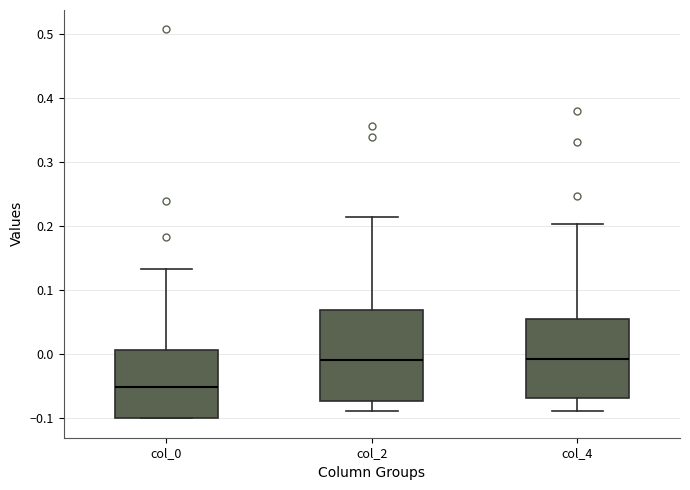

Reading left to right, read every box against the y-axis: the position of its median line, the range the box covers, and the ends of its whiskers. The values are not printed on the chart, so give them approximately, as read against the axis.

col_0: median -0.05, box -0.10 to 0.01, whiskers -0.10 to 0.13
col_2: median -0.01, box -0.07 to 0.07, whiskers -0.09 to 0.21
col_4: median -0.01, box -0.07 to 0.05, whiskers -0.09 to 0.20